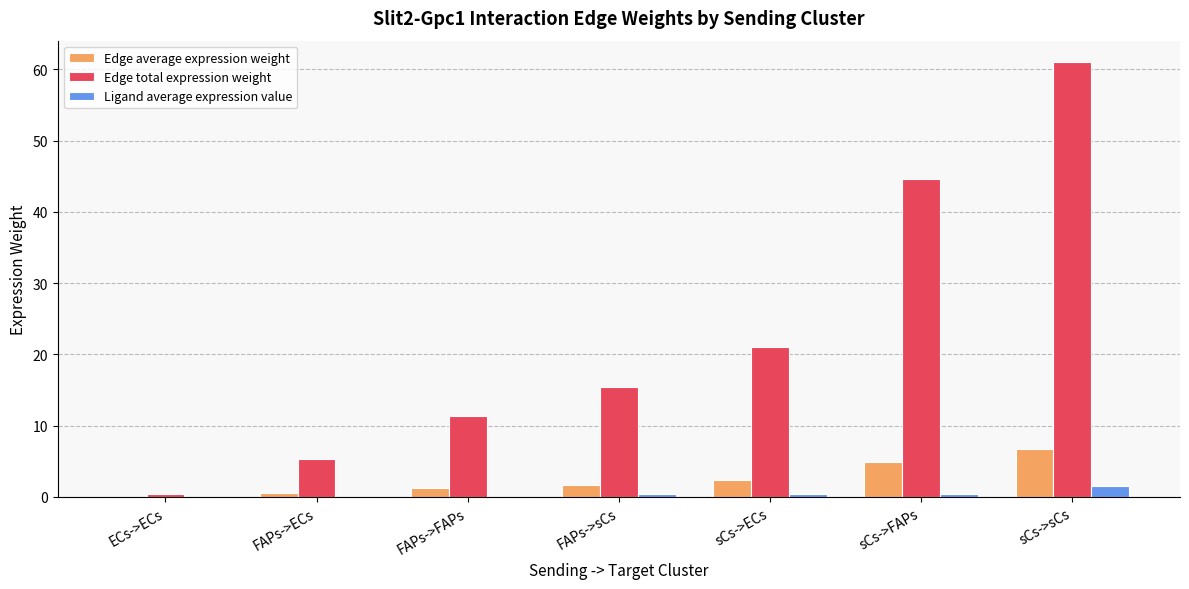

At which category is the sum across all series the highest?

sCs->sCs